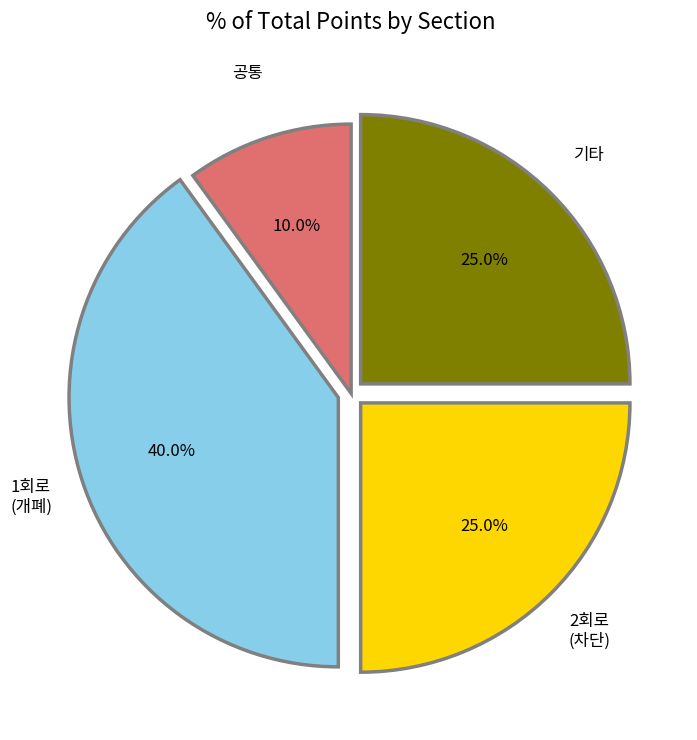

Approximately how many times larger is the value at 2회로 (차단) compared to 기타?

1.0